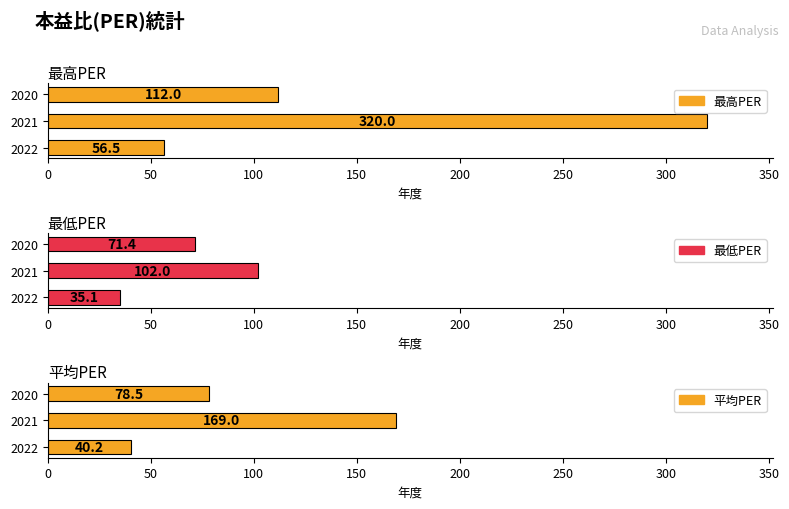

How many groups of bars are there?

3